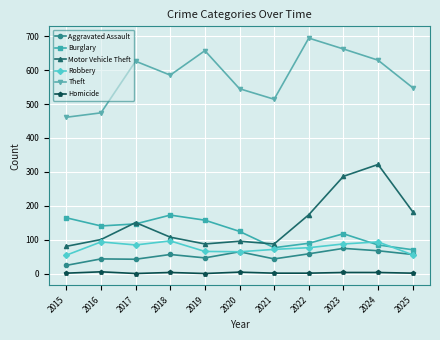

True or false: Theft and Motor Vehicle Theft intersect in this chart.

False